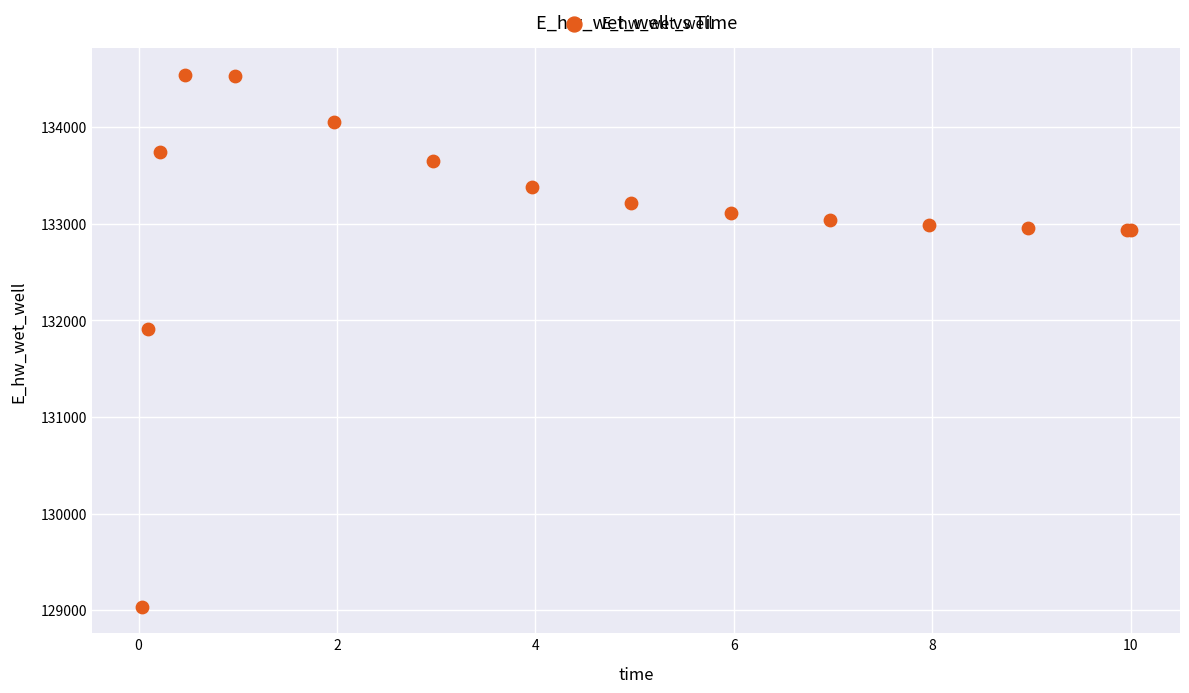

What Y value in the scatter plot is closest to 131788?

131907.8